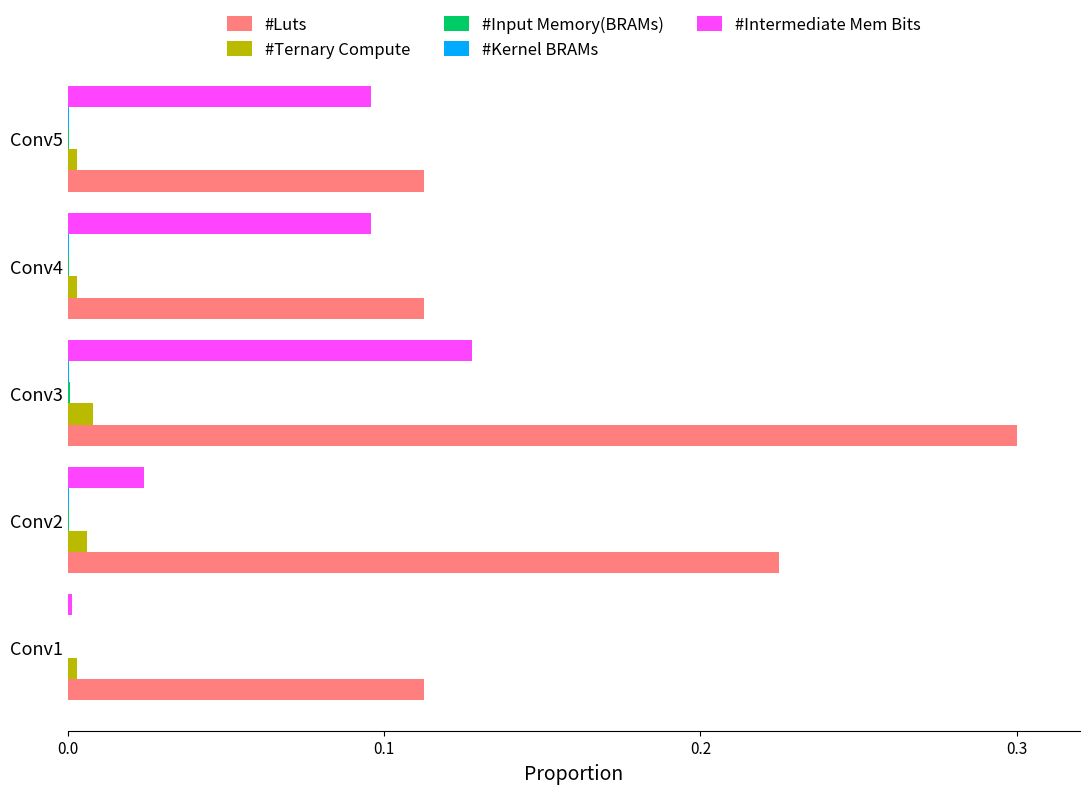

Which series has the largest total across all categories?

#Luts